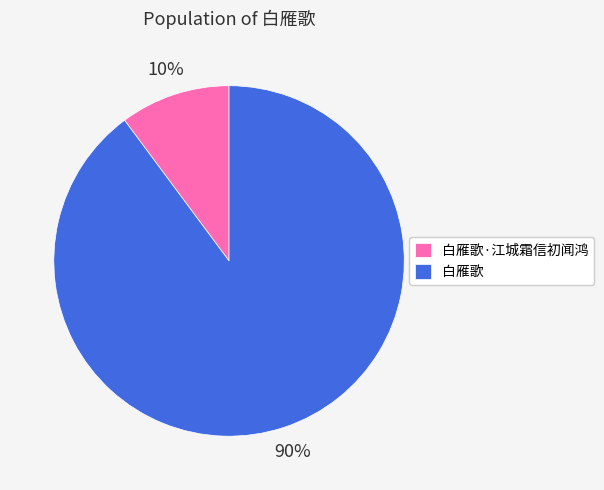

How many segments does this pie chart have?

2